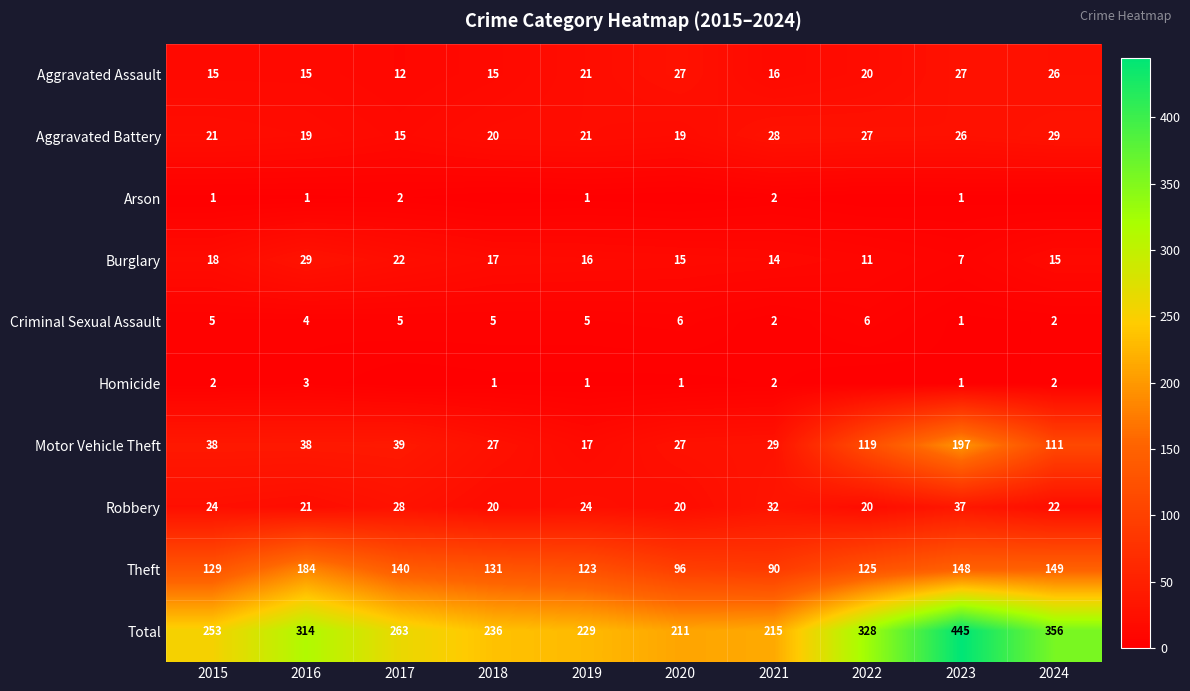

What is the difference between the highest and lowest values at 2023?

444